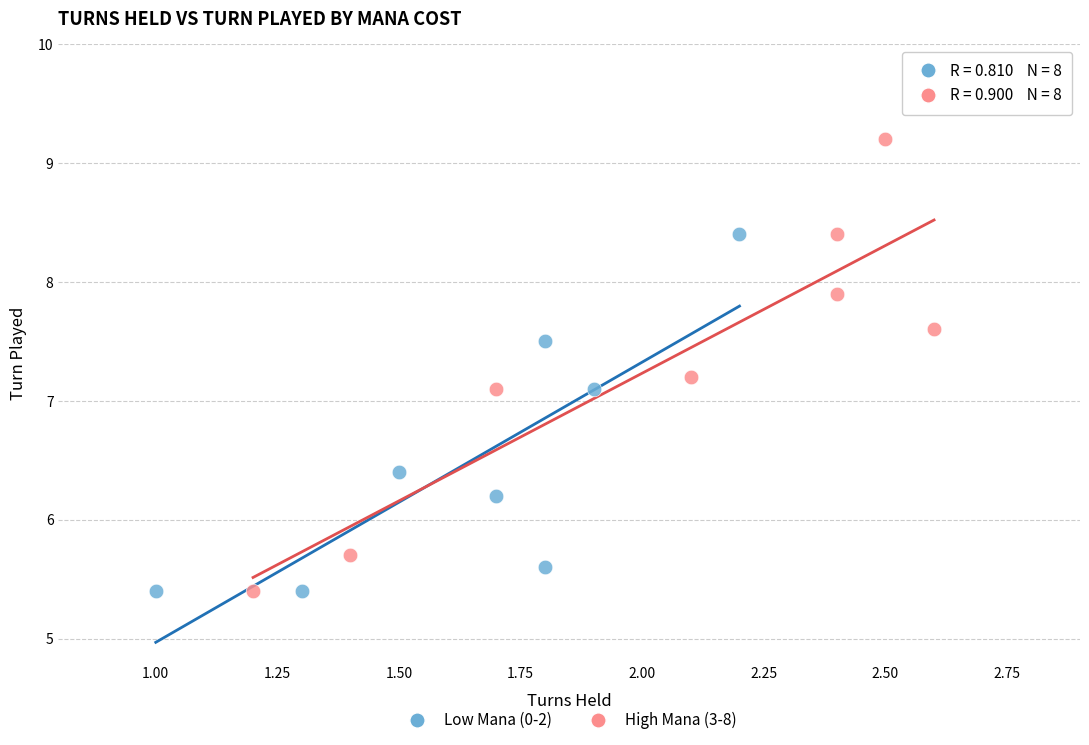

Which series contains the highest Y value?

High Mana (3-8)